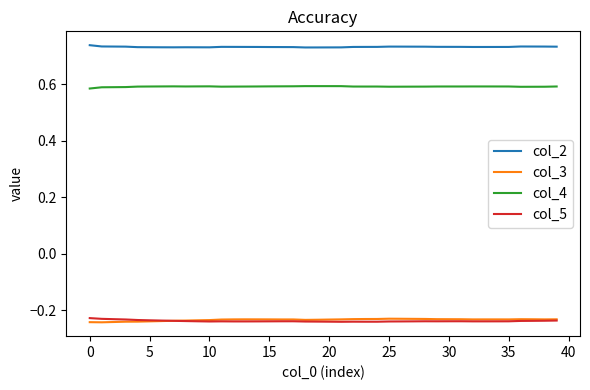

True or false: col_3 and col_2 intersect in this chart.

False